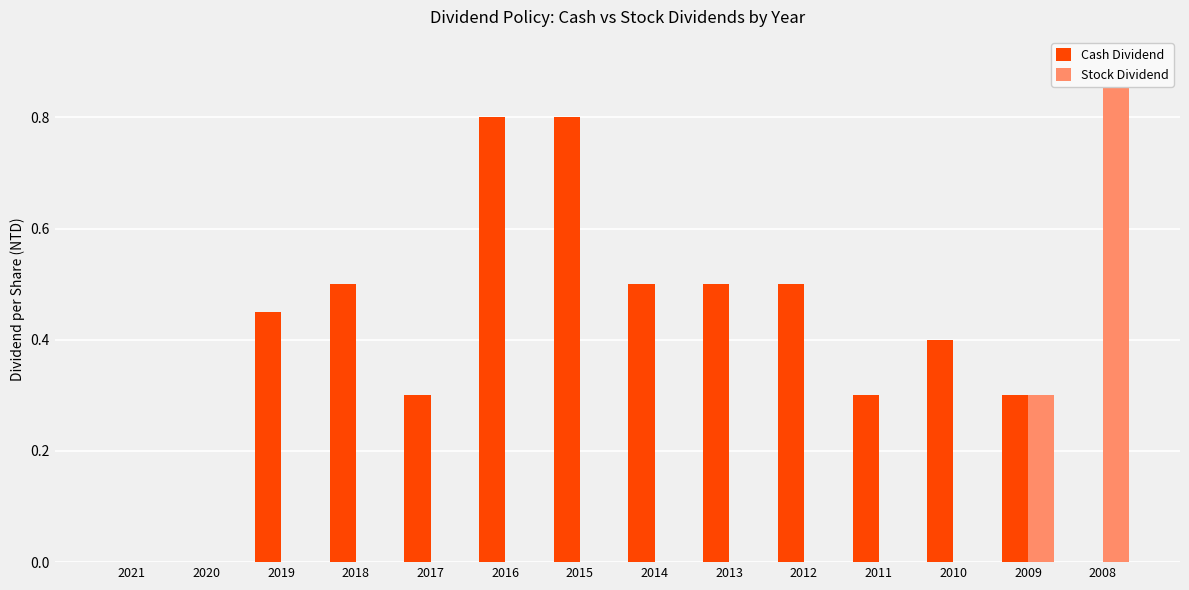

Reading right to left, what are all the values shown in this chart?

Cash Dividend: 2008=0.0	2009=0.3	2010=0.4	2011=0.3	2012=0.5	2013=0.5	2014=0.5	2015=0.8	2016=0.8	2017=0.3	2018=0.5	2019=0.5	2020=0.0	2021=0.0
Stock Dividend: 2008=0.9	2009=0.3	2010=0.0	2011=0.0	2012=0.0	2013=0.0	2014=0.0	2015=0.0	2016=0.0	2017=0.0	2018=0.0	2019=0.0	2020=0.0	2021=0.0